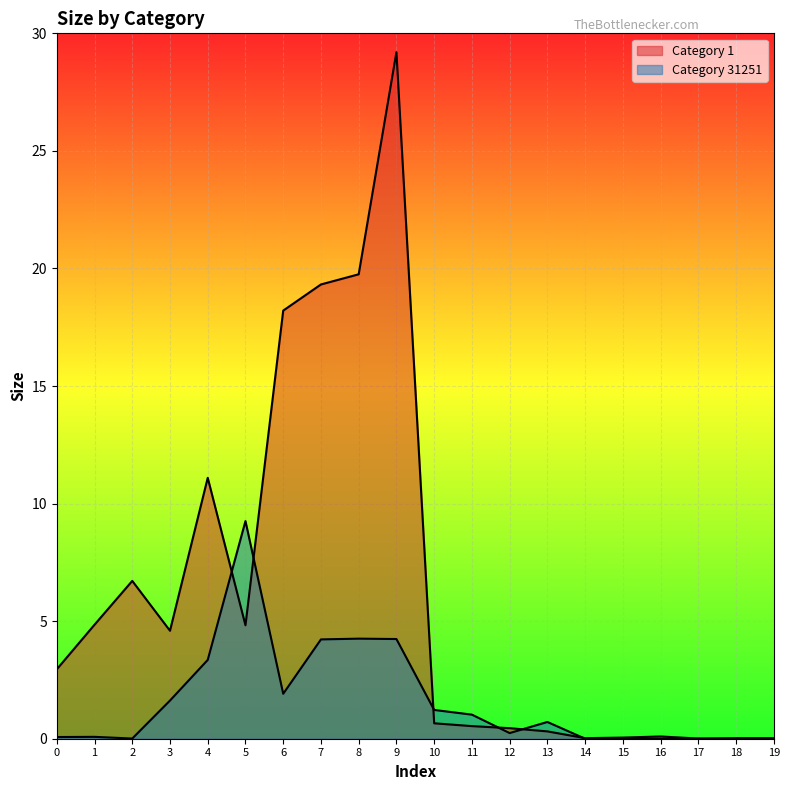

Is it true that Category 31251 equals 1.0 at 13?

False